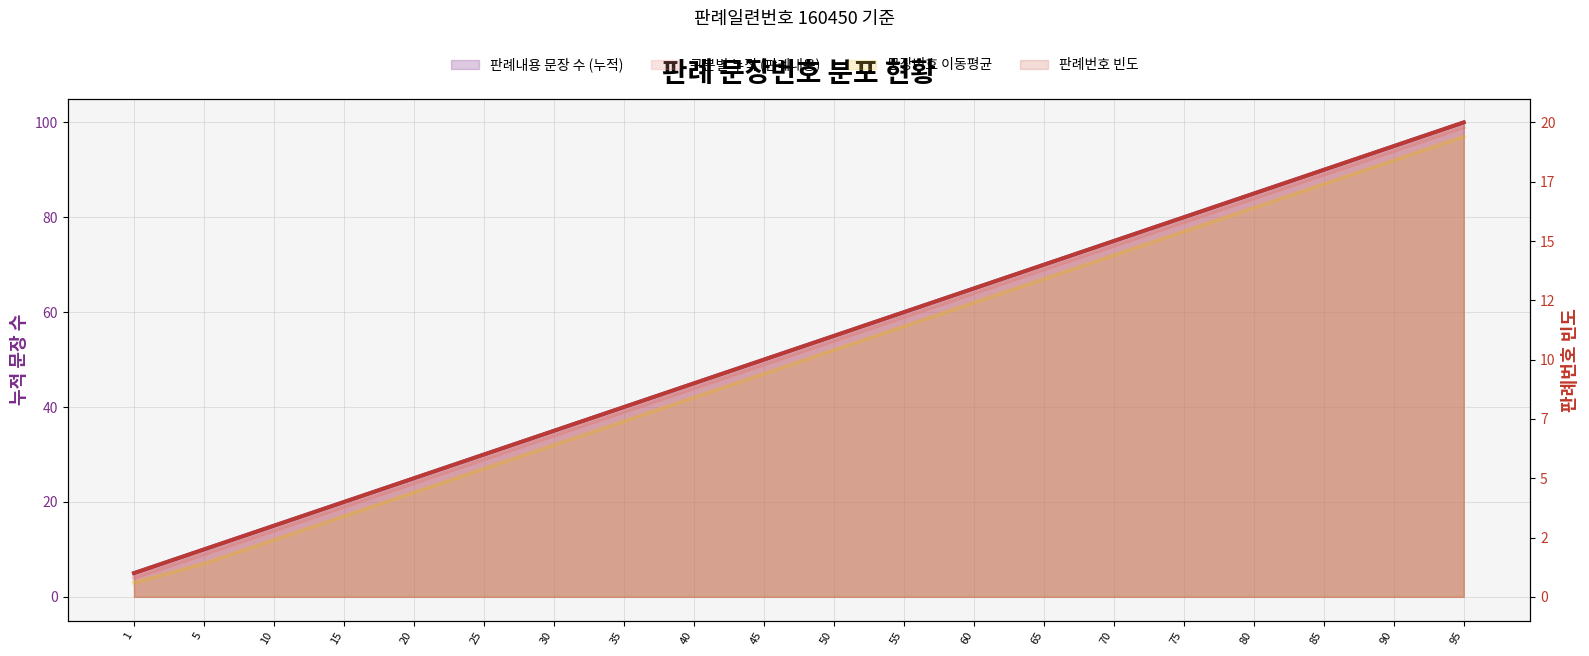

What is the lowest value of the 구분별 누적 (판례내용) series?

4